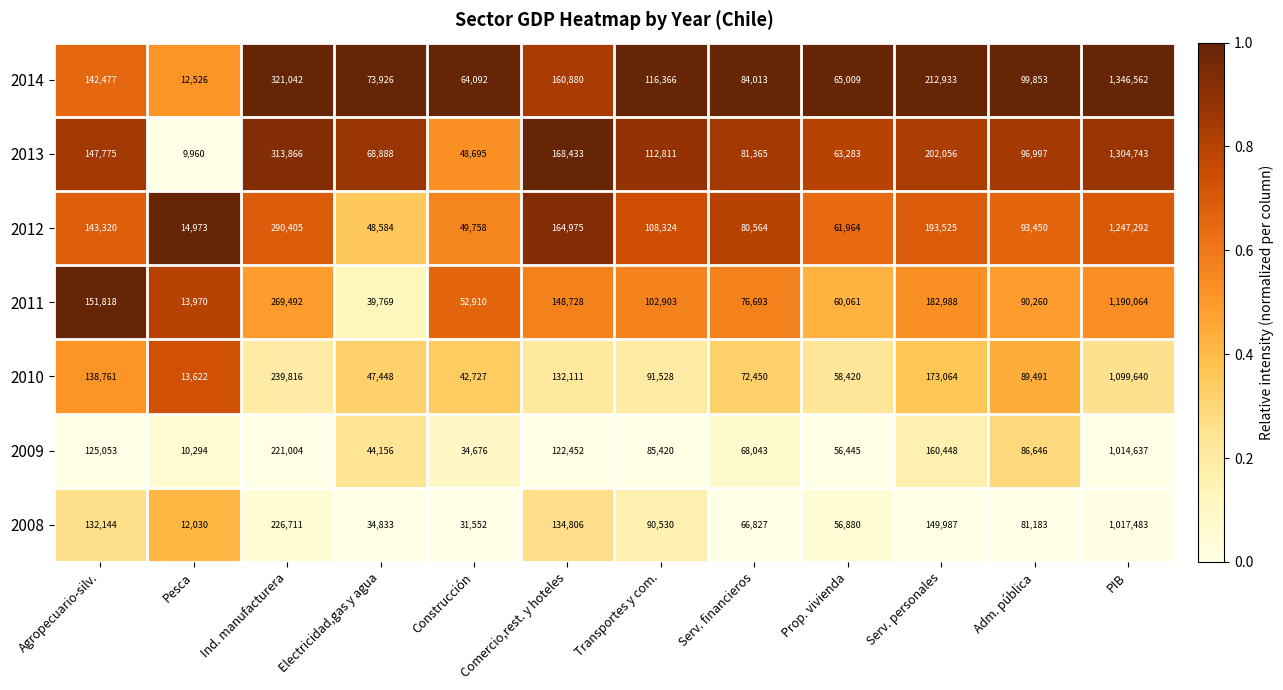

Which series has the largest total across all categories?

2014